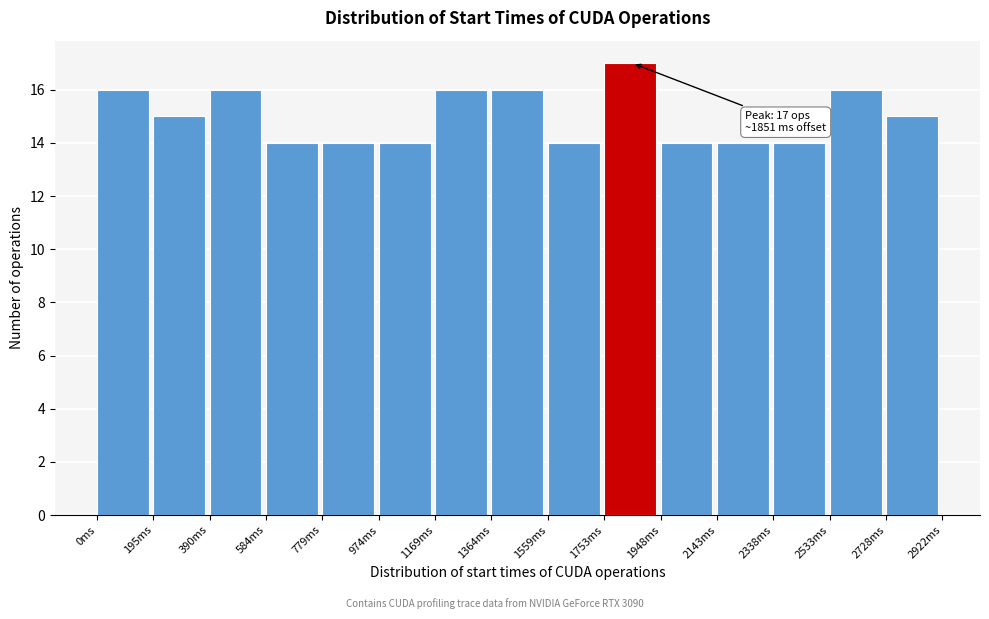

Which range on the x-axis has the tallest bar?

1760 to 1940